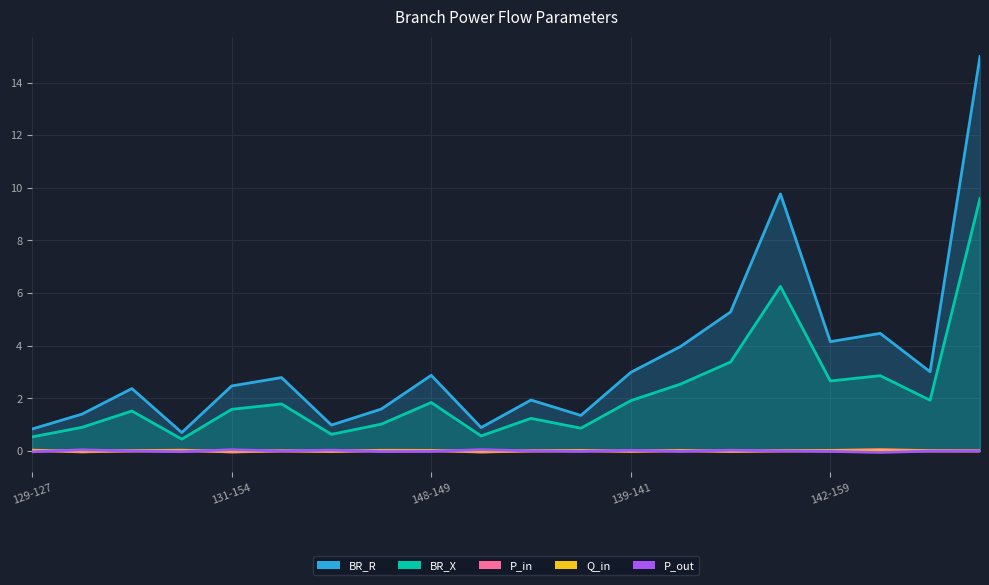

At which category is the sum across all series the highest?

144-242